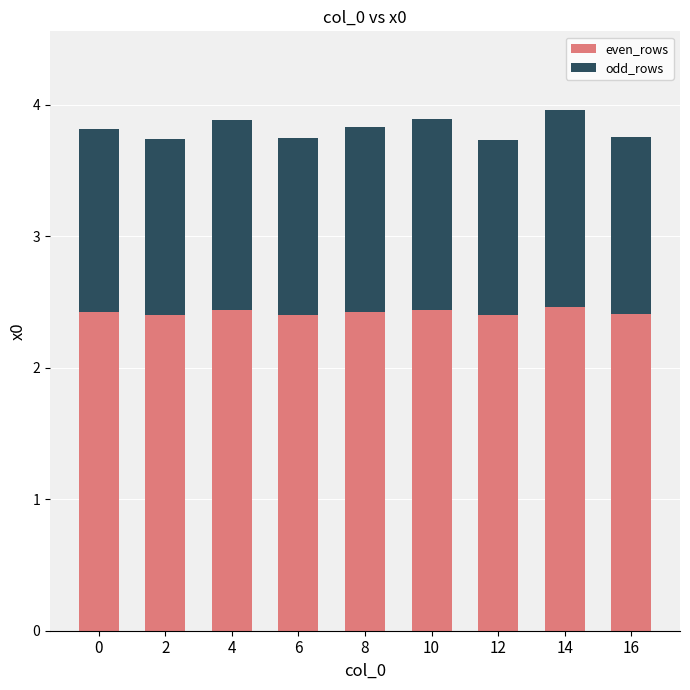

What are all the series names shown in the legend?

even_rows, odd_rows